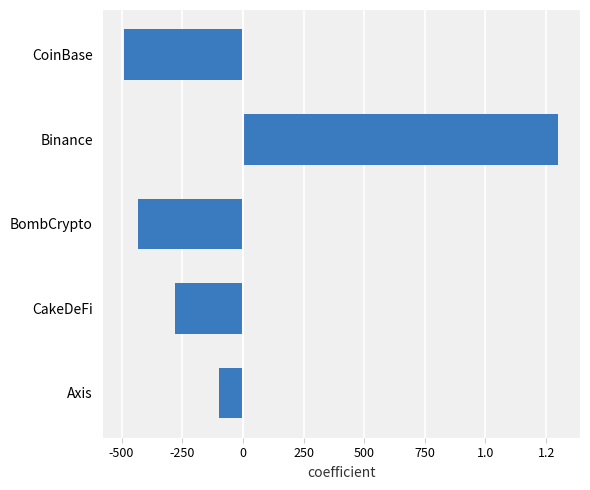

Does the chart contain any negative values?

Yes